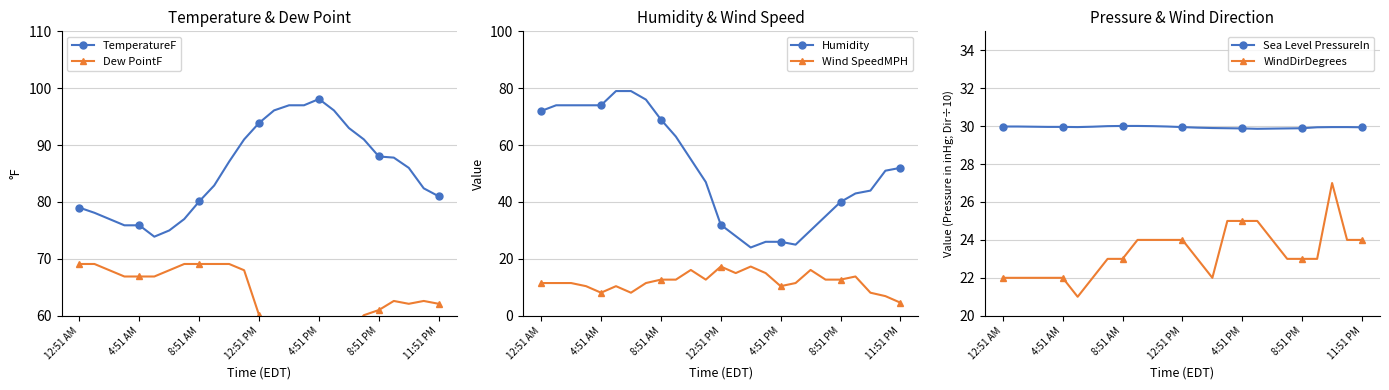

At which category does Dew PointF reach its first local valley?

14